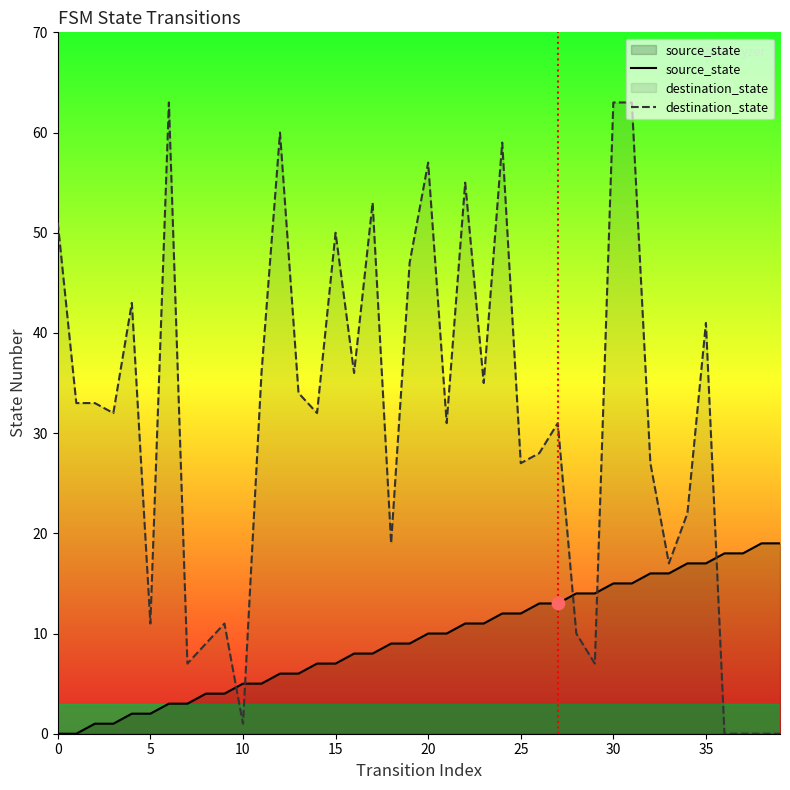

Which series has the largest total across all categories?

destination_state